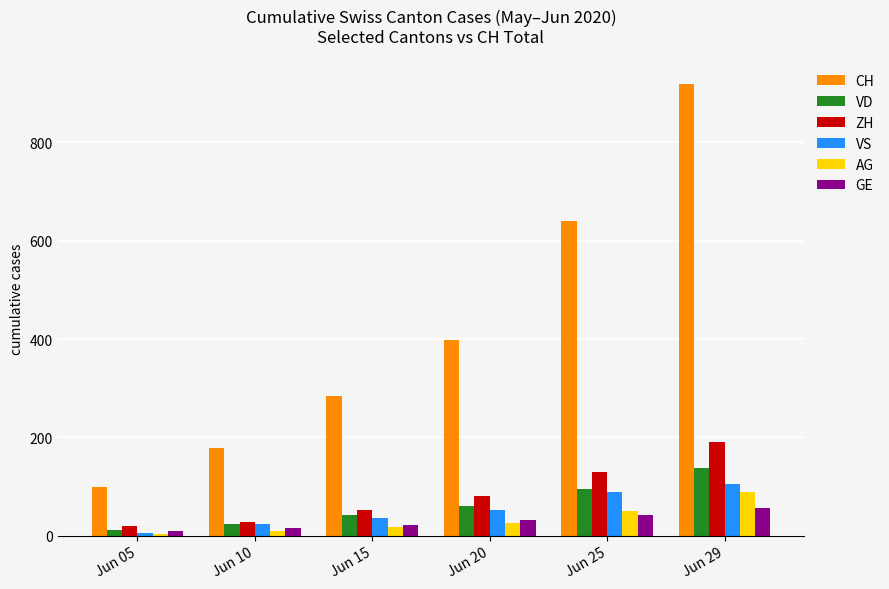

What is the average value of the VD series?

62